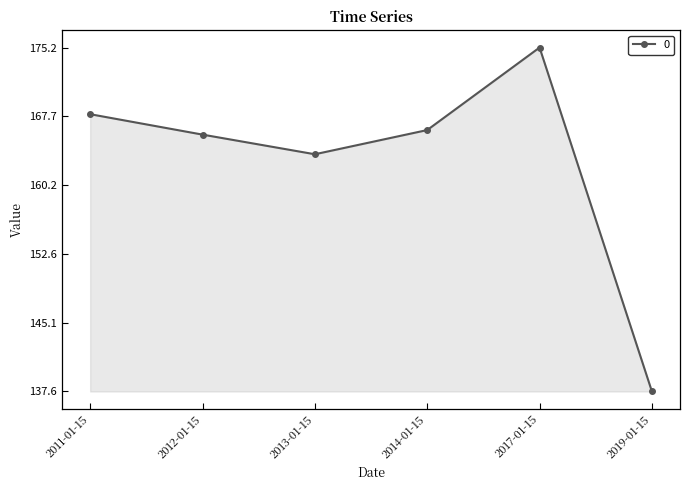

How many distinct data groups are displayed?

1